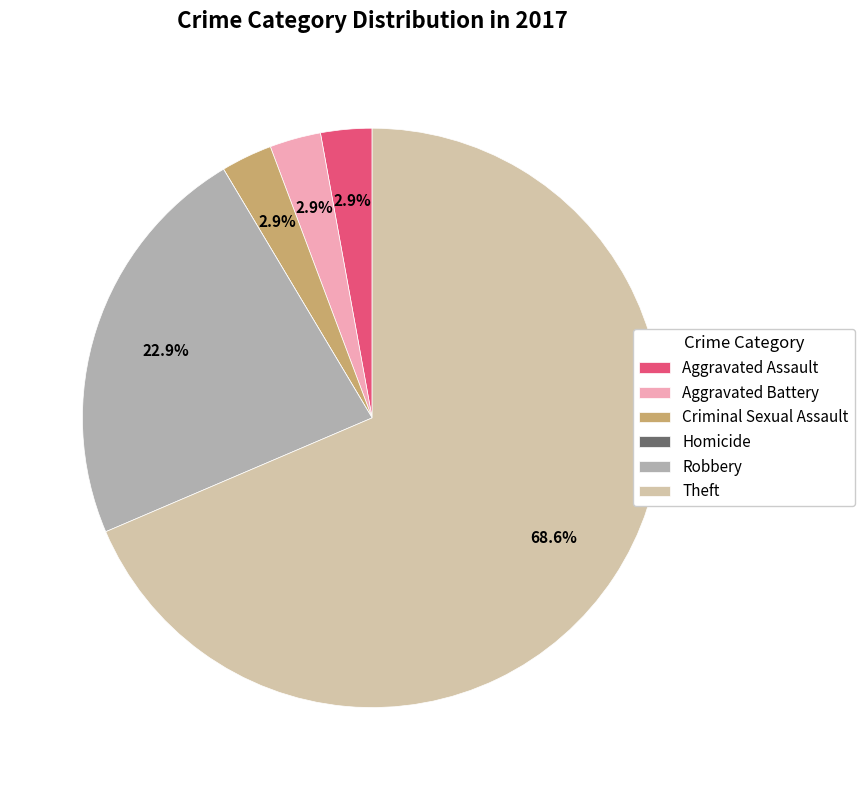

Between Theft and Robbery, which is larger?

Theft